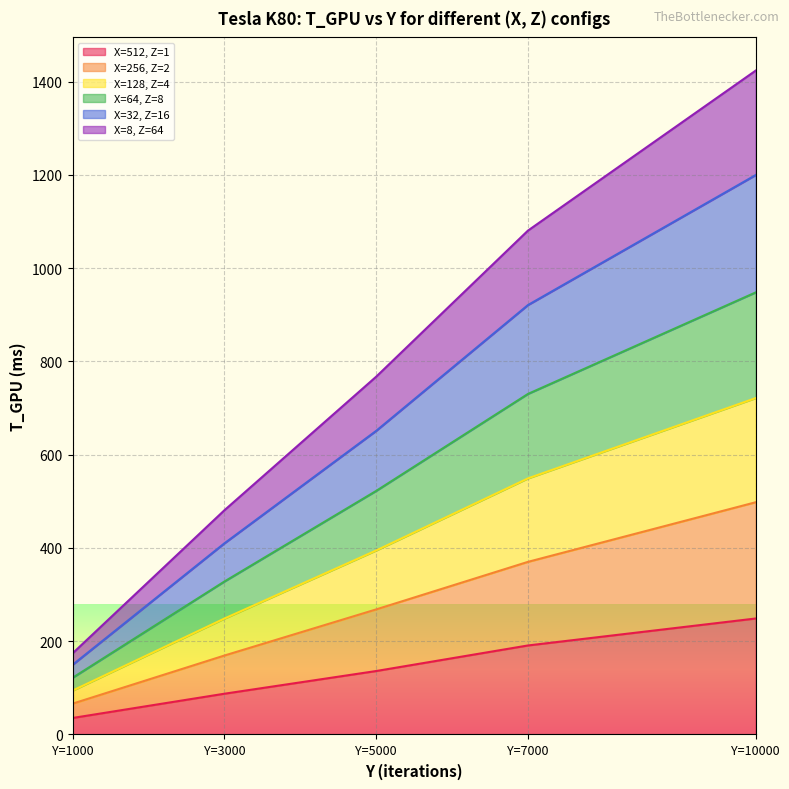

At which category is the sum across all series the highest?

Y=10000